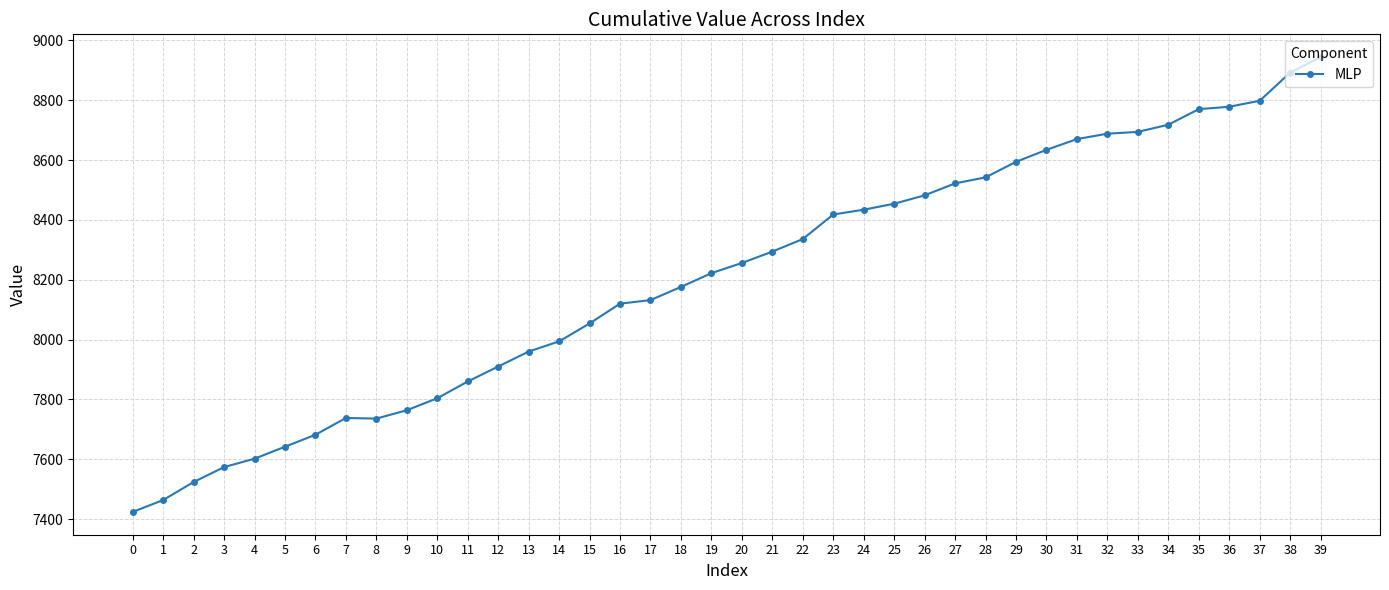

What is the difference between the second highest and second lowest values?

1428